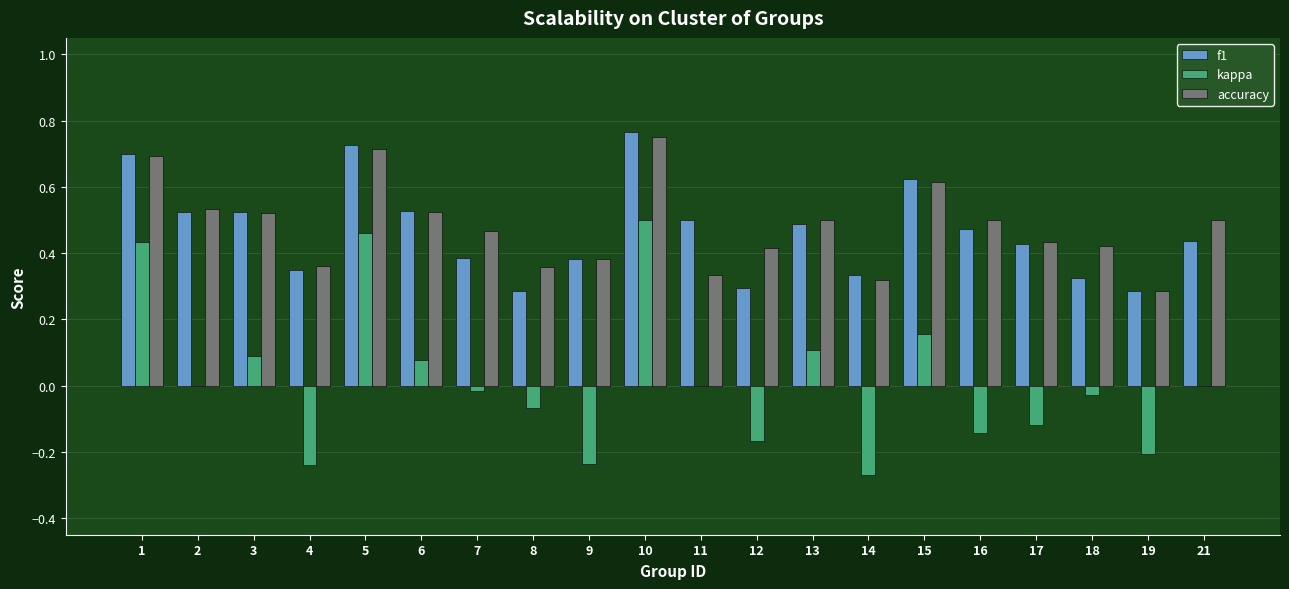

Is it true that f1 equals 0.3 at 2?

False